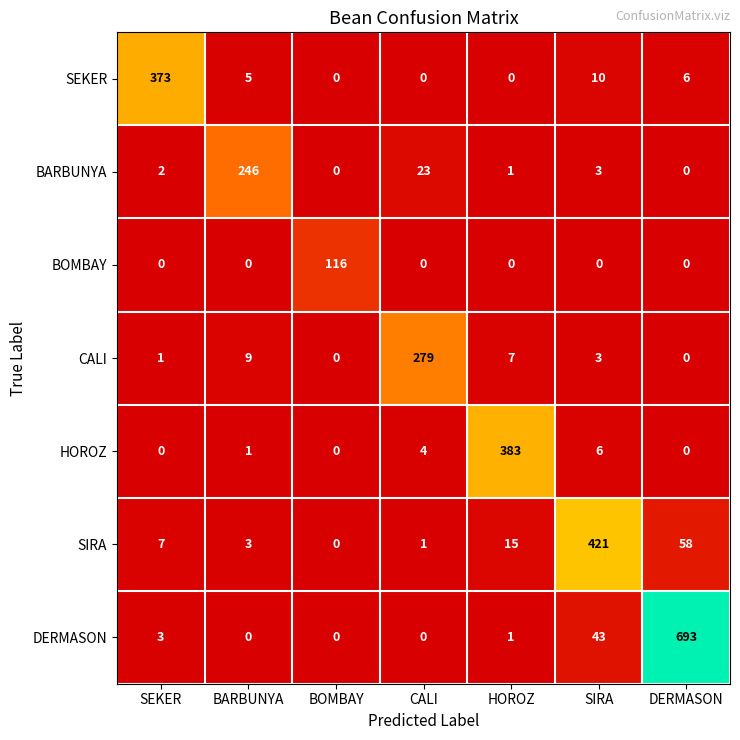

List the series in order of their peak value, highest first.

DERMASON, SIRA, HOROZ, SEKER, CALI, BARBUNYA, BOMBAY